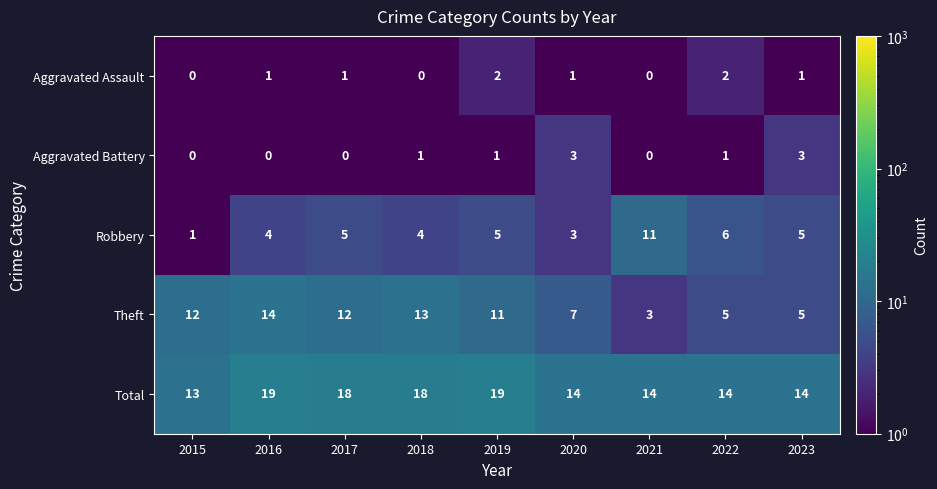

At which label does Theft reach its peak?

2016